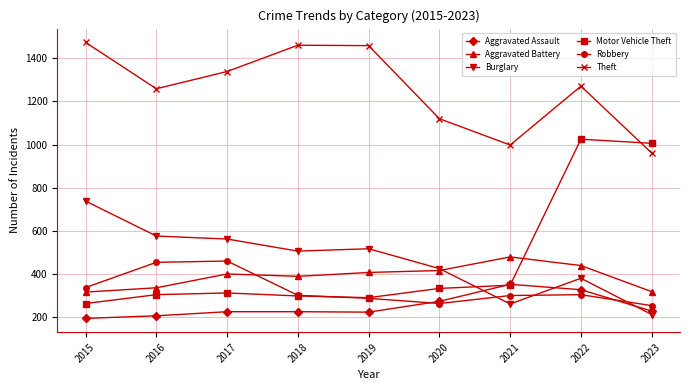

At which category does the chart reach its minimum across all series?

2015